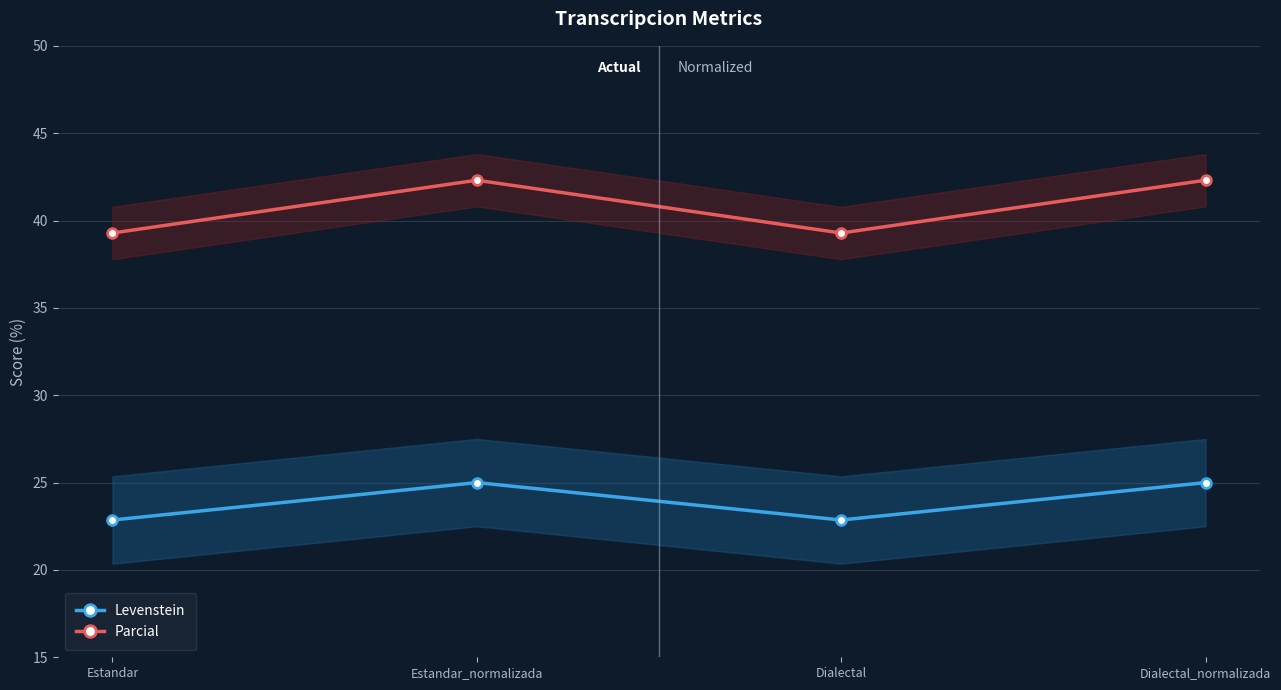

Rank the series by their average value, from lowest to highest.

Levenstein, Parcial